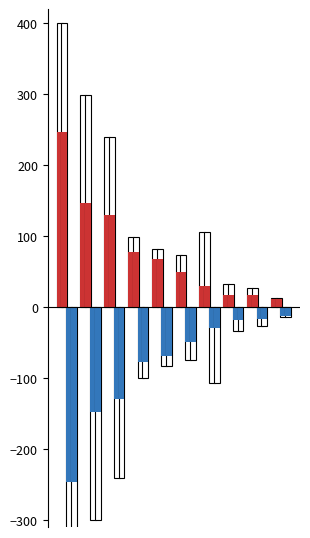

What is the greatest value displayed?

400.0